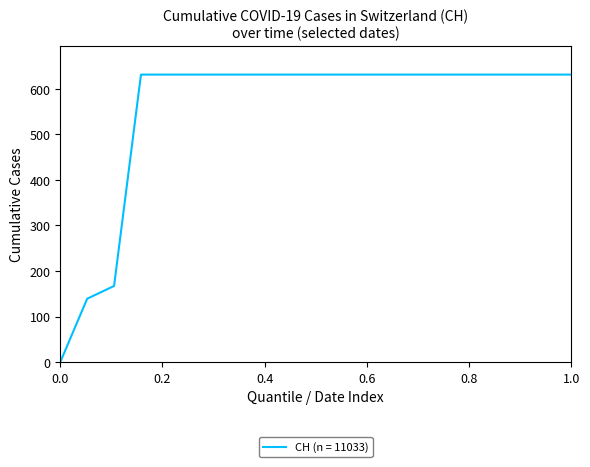

What is the greatest value displayed?

631